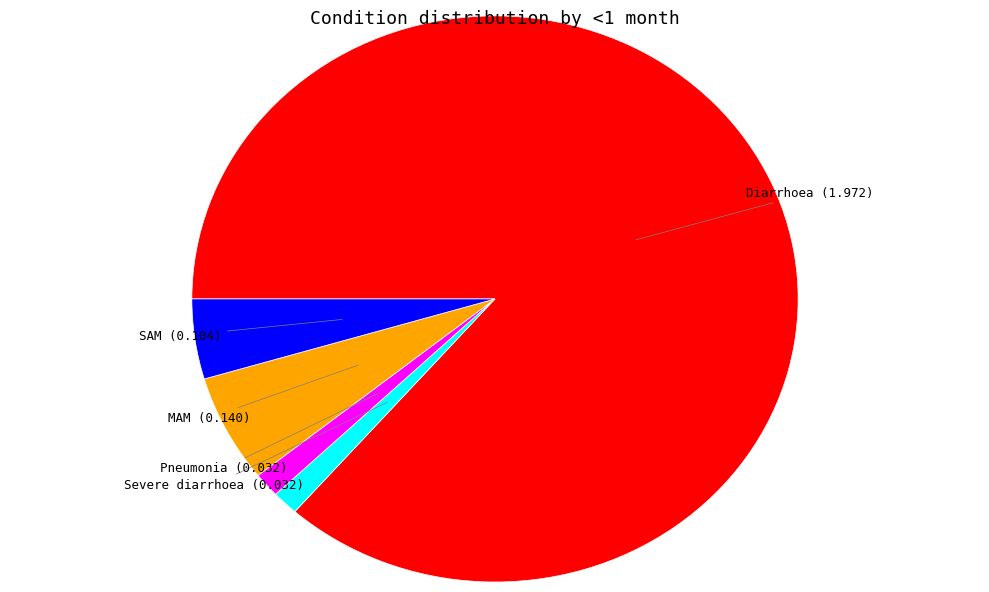

Is there any slice that represents more than half of the pie?

Yes